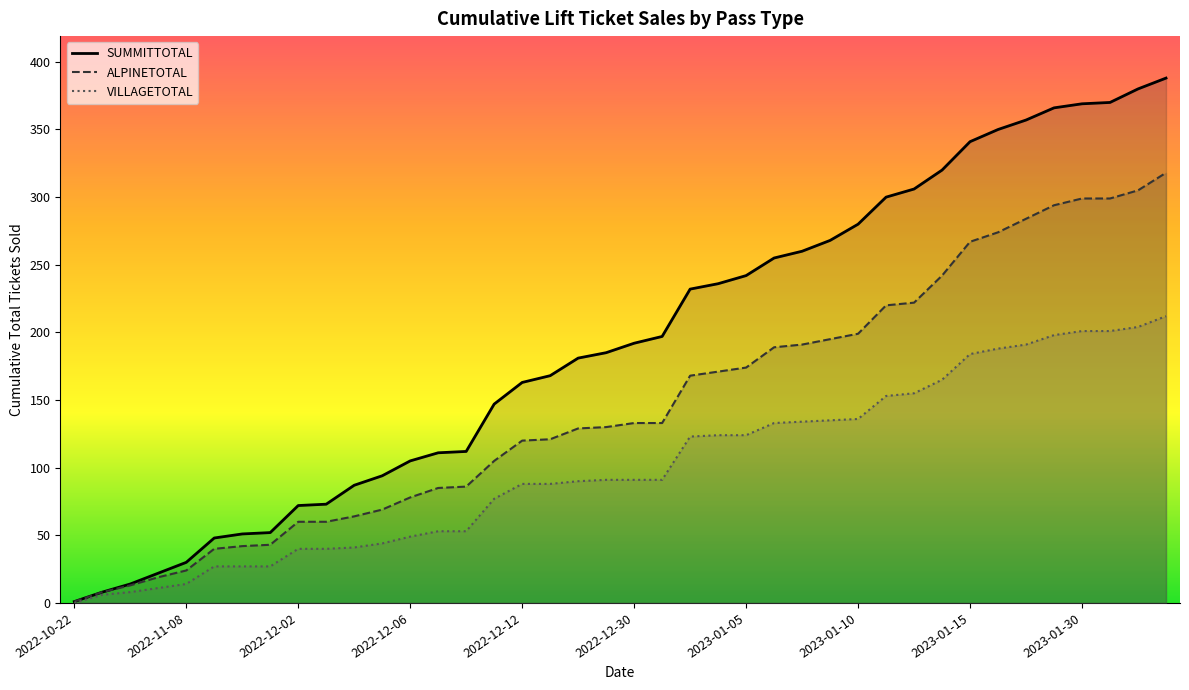

True or false: VILLAGETOTAL and SUMMITTOTAL intersect in this chart.

False